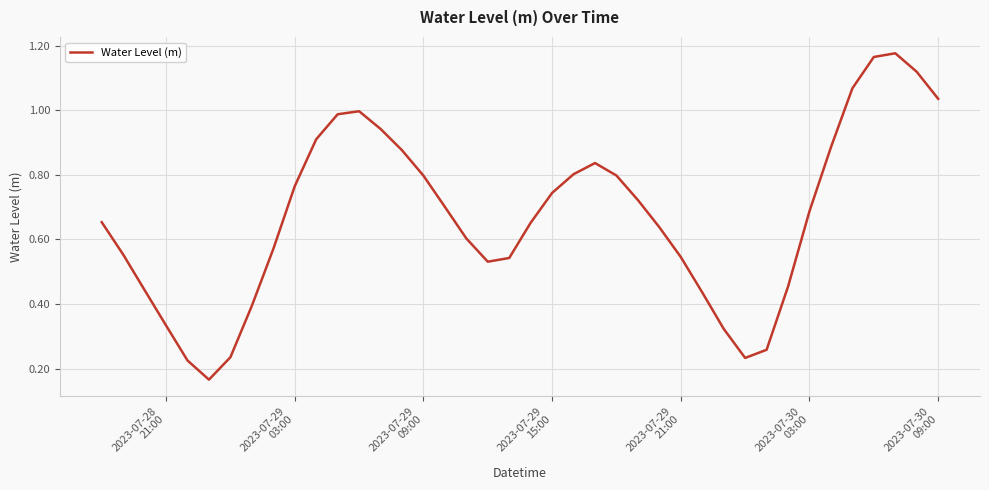

Does the chart have visible grid lines?

Yes